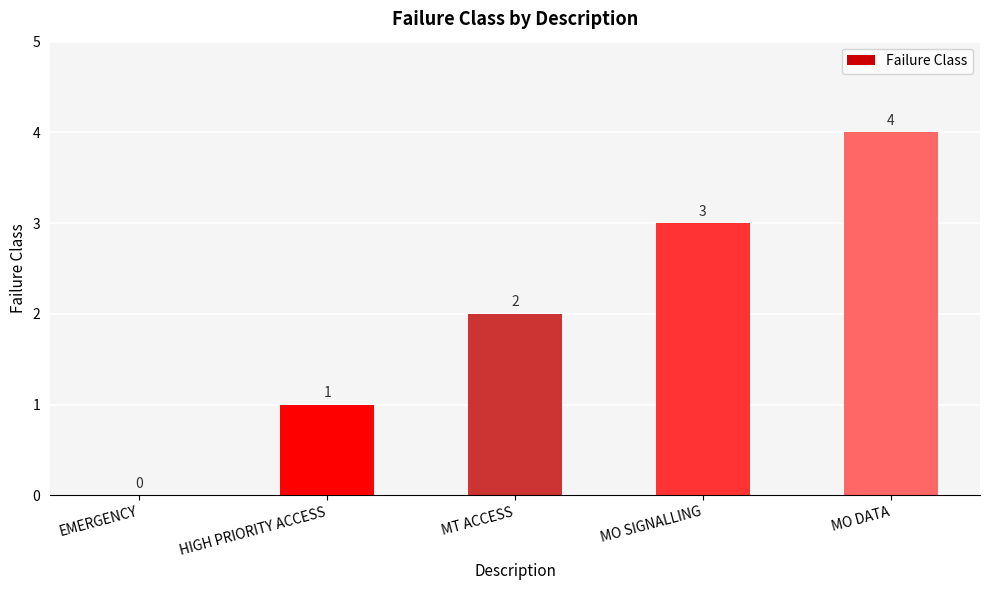

Is it true that the value at MT ACCESS is 2?

True